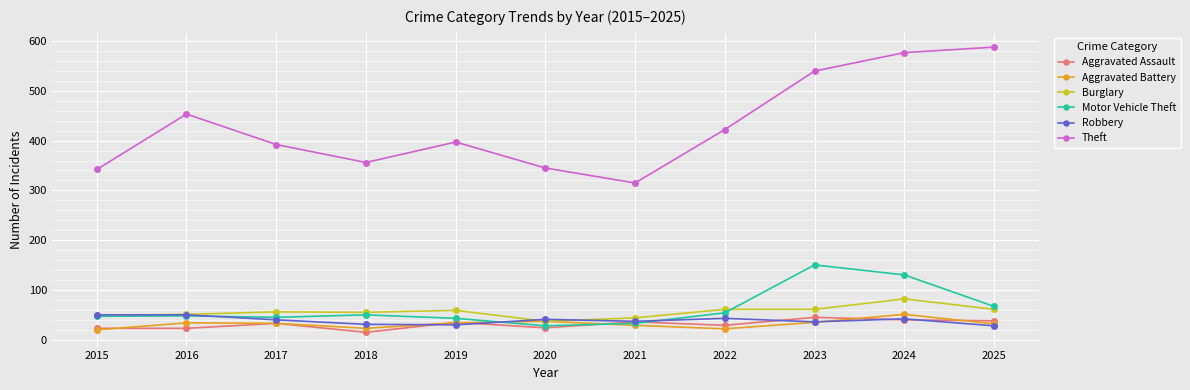

True or false: Robbery has more than 1 points higher than both neighbors.

True